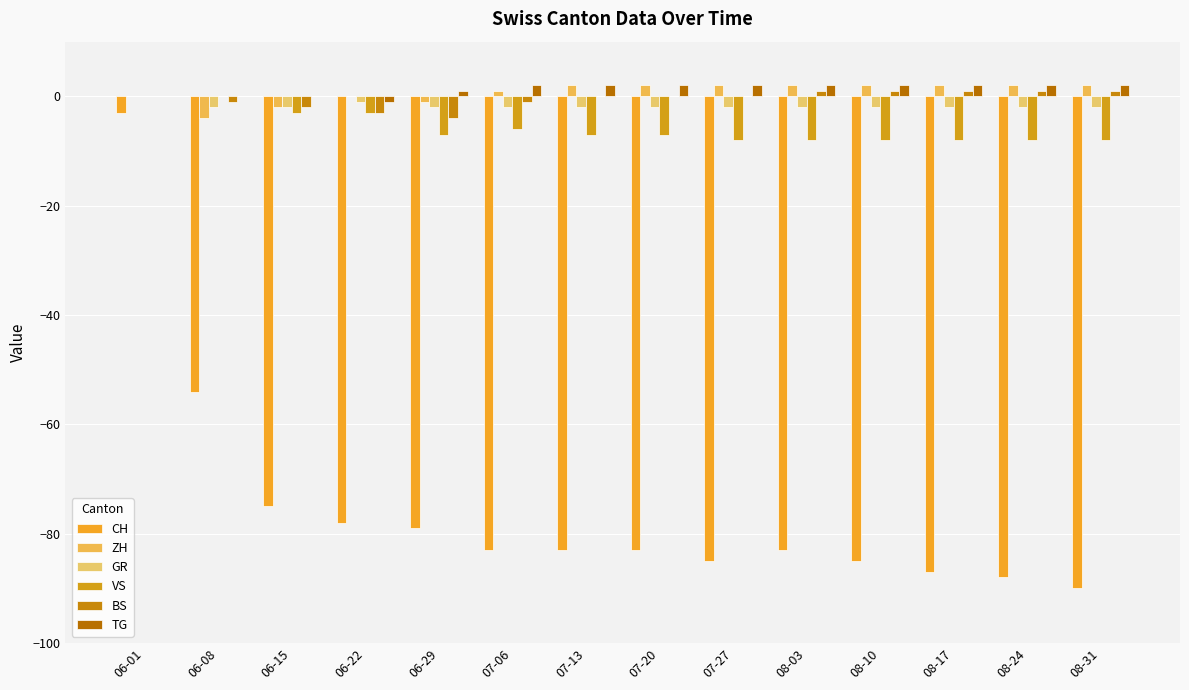

Rank the series by their maximum value, from lowest to highest.

CH, GR, VS, BS, ZH, TG